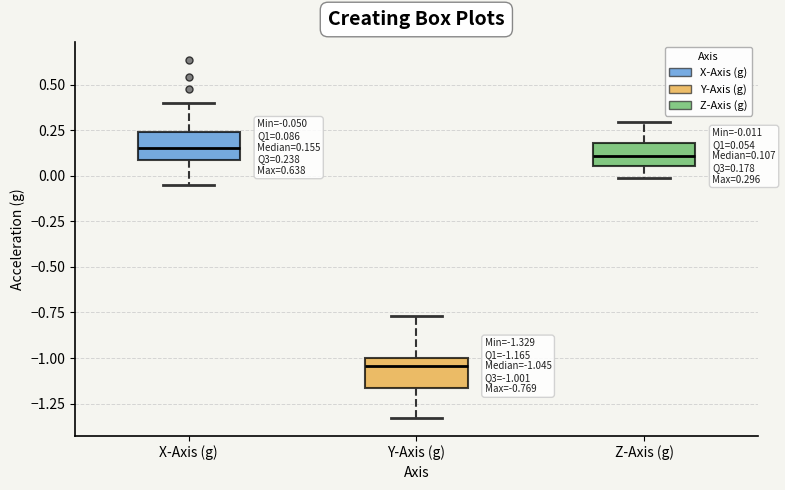

Which box has the lowest median line?

Y-Axis (g)